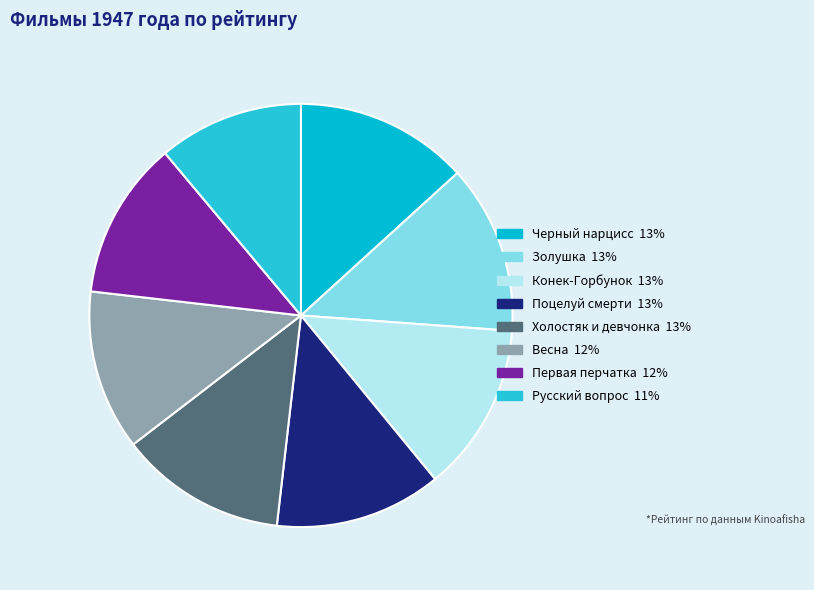

How many slices are in this pie chart?

8